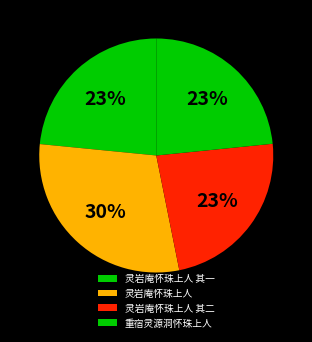

How many slices are in this pie chart?

4